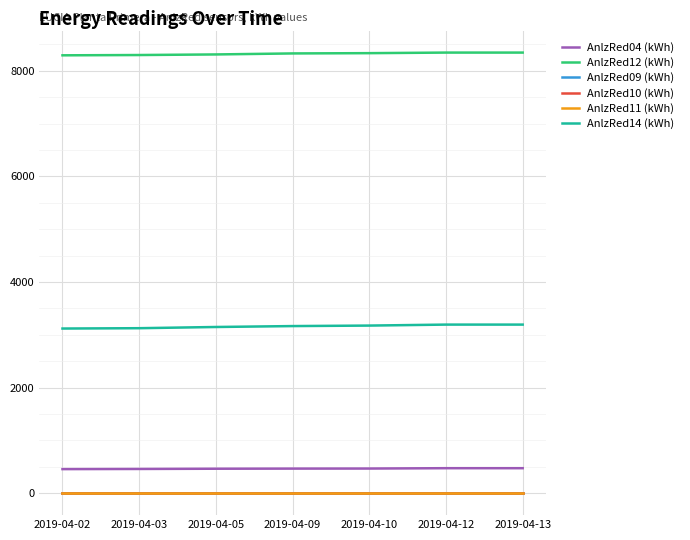

True or false: AnlzRed14 (kWh) and AnlzRed11 (kWh) intersect in this chart.

False